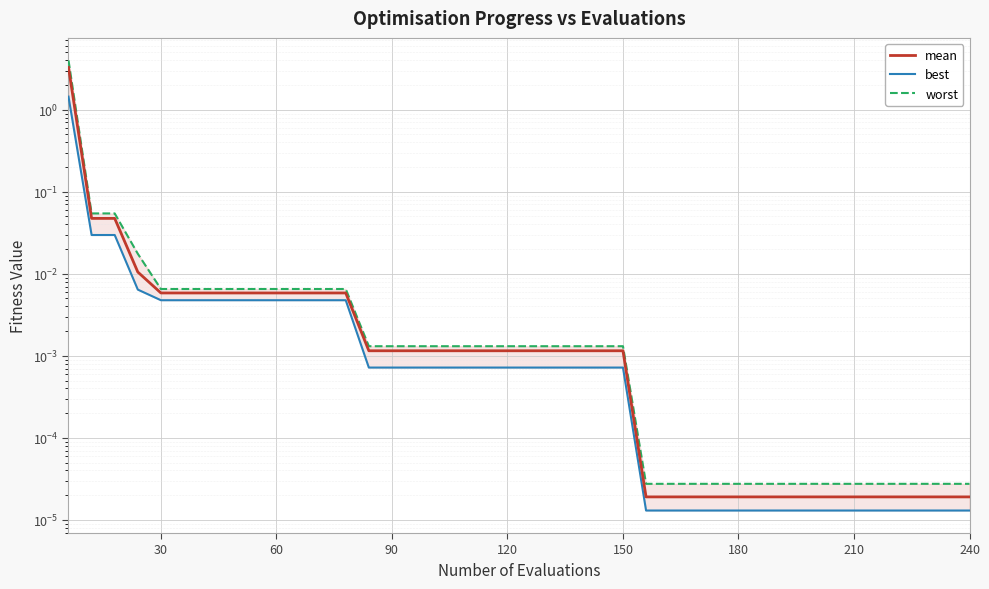

Rank the series by their maximum value, from highest to lowest.

worst, mean, best